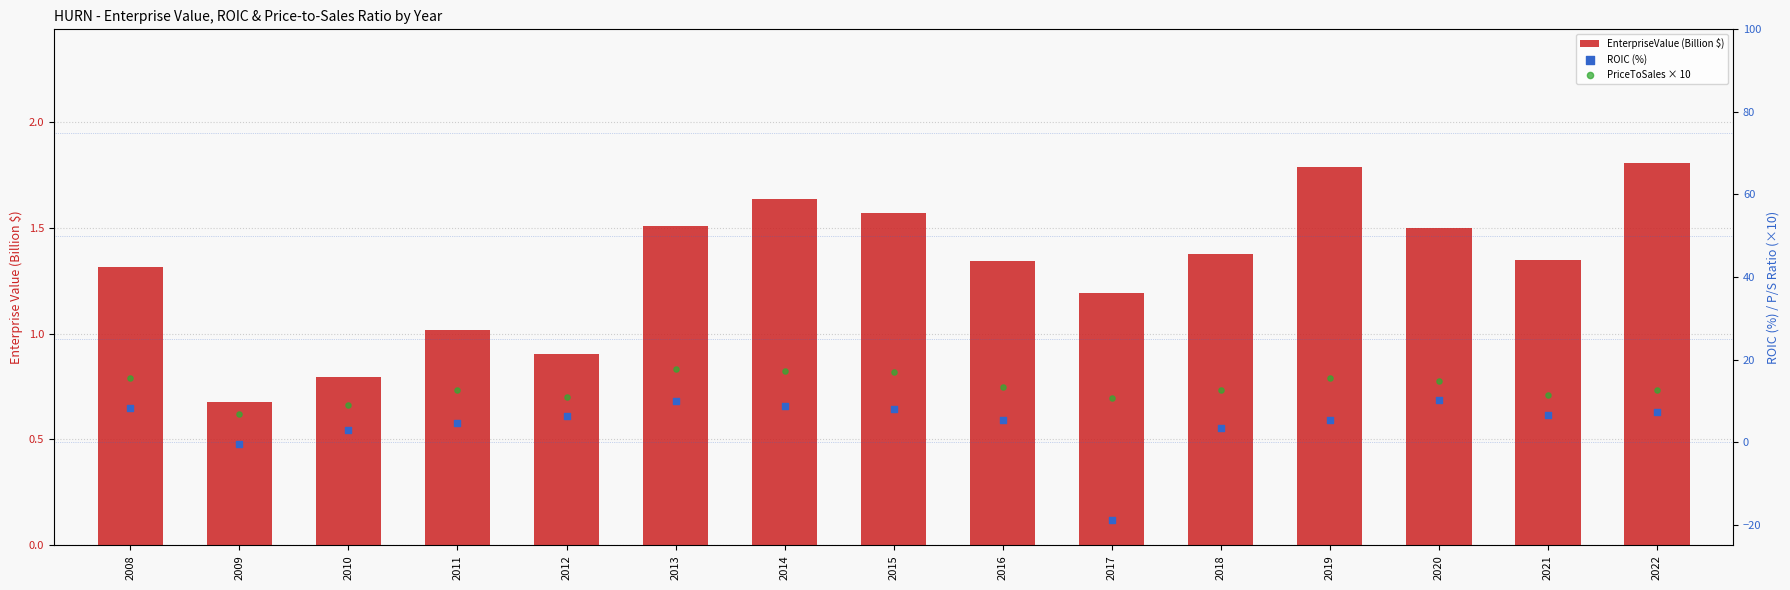

Which series contains the highest Y value?

PriceToSales × 10